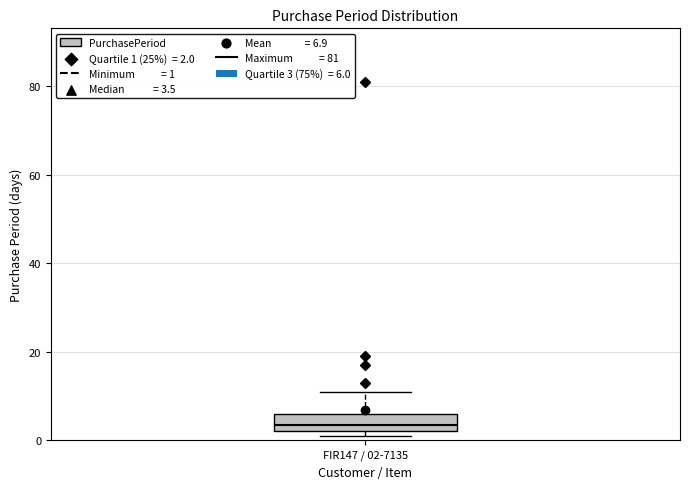

Transcribe this box plot: give where the median line is, the range the box spans, and where the two whiskers end, as read against the y-axis. The values are not printed on the chart, so give them approximately, as read against the axis.

median 4, box 2 to 6, whiskers 2 (just below the box's lower edge) to 12